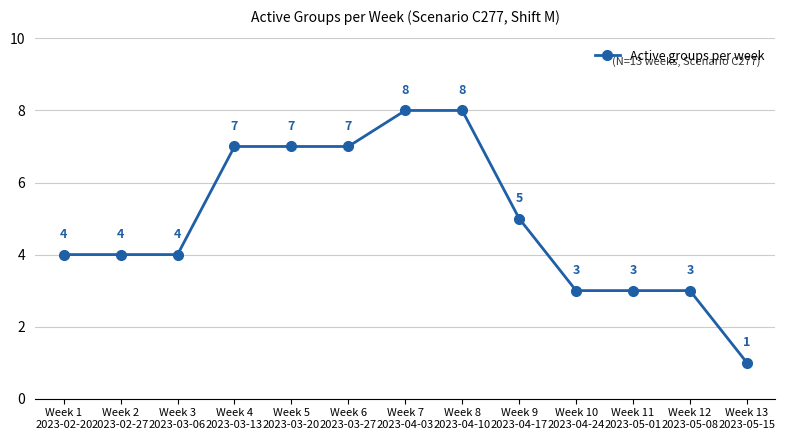

True or false: there are more than 2 points higher than both neighbors.

False